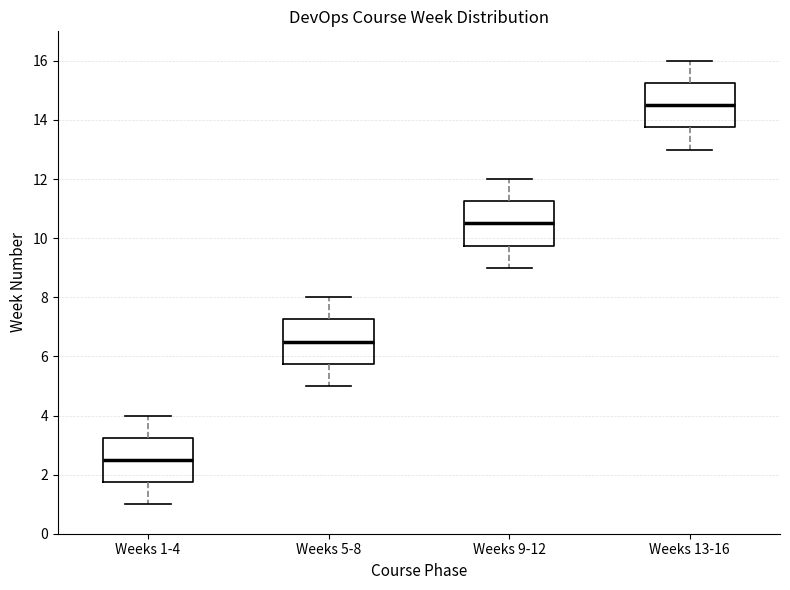

Reading left to right, read every box against the y-axis: the position of its median line, the range the box covers, and the ends of its whiskers. The values are not printed on the chart, so give them approximately, as read against the axis.

Weeks 1-4: median 2.6, box 1.8 to 3.2, whiskers 1.0 to 4.0
Weeks 5-8: median 6.6, box 5.8 to 7.2, whiskers 5.0 to 8.0
Weeks 9-12: median 10.6, box 9.8 to 11.2, whiskers 9.0 to 12.0
Weeks 13-16: median 14.6, box 13.8 to 15.2, whiskers 13.0 to 16.0